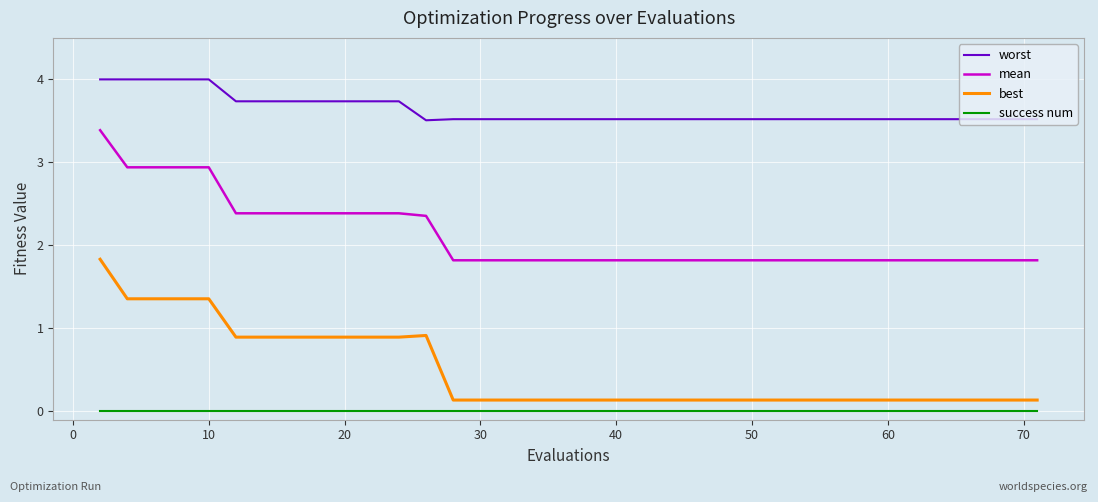

Which series has the largest range (max minus min)?

best